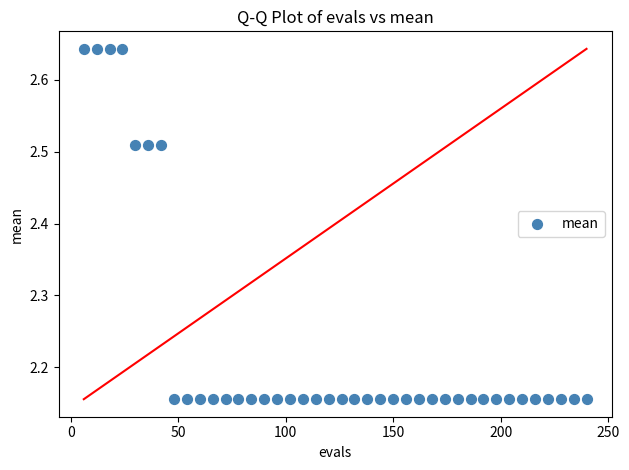

What is the range of X values (max minus min)?

234.0